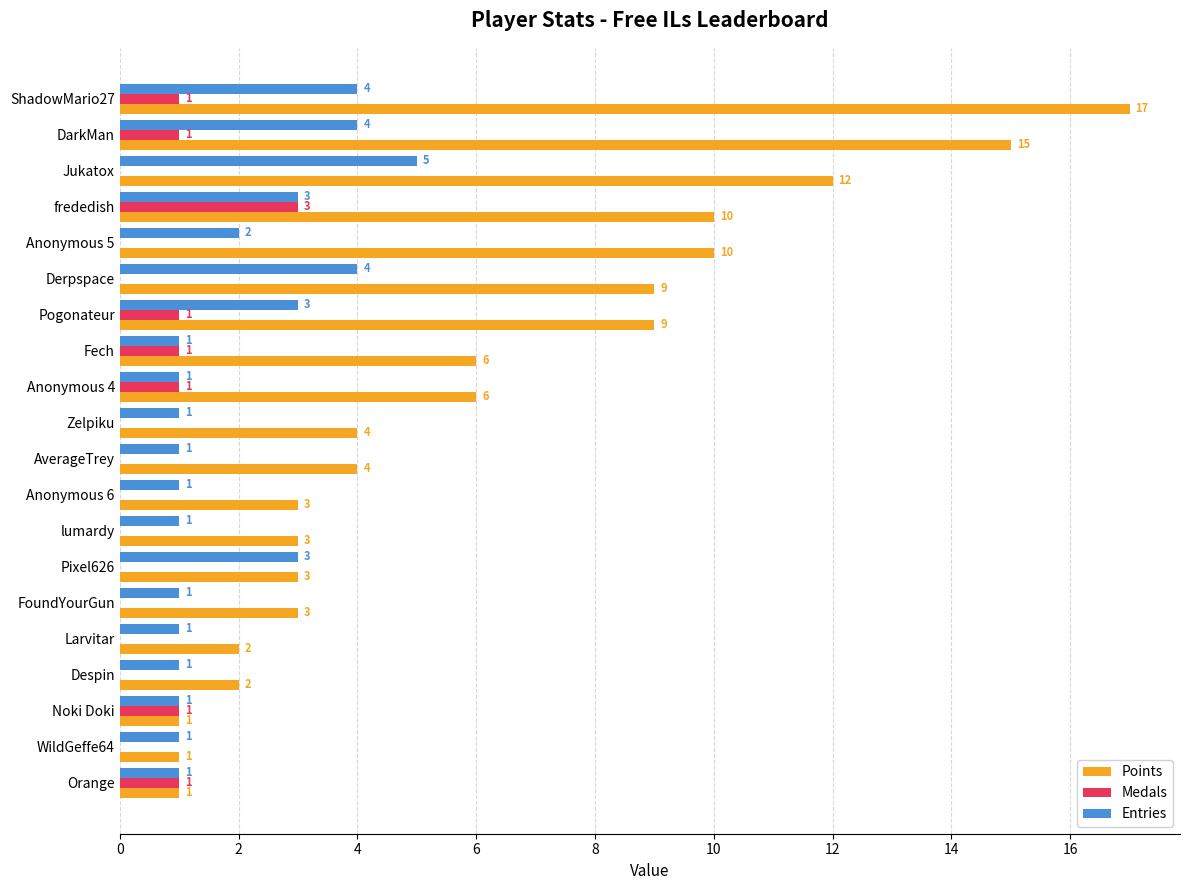

What is the total value across all series at DarkMan?

20